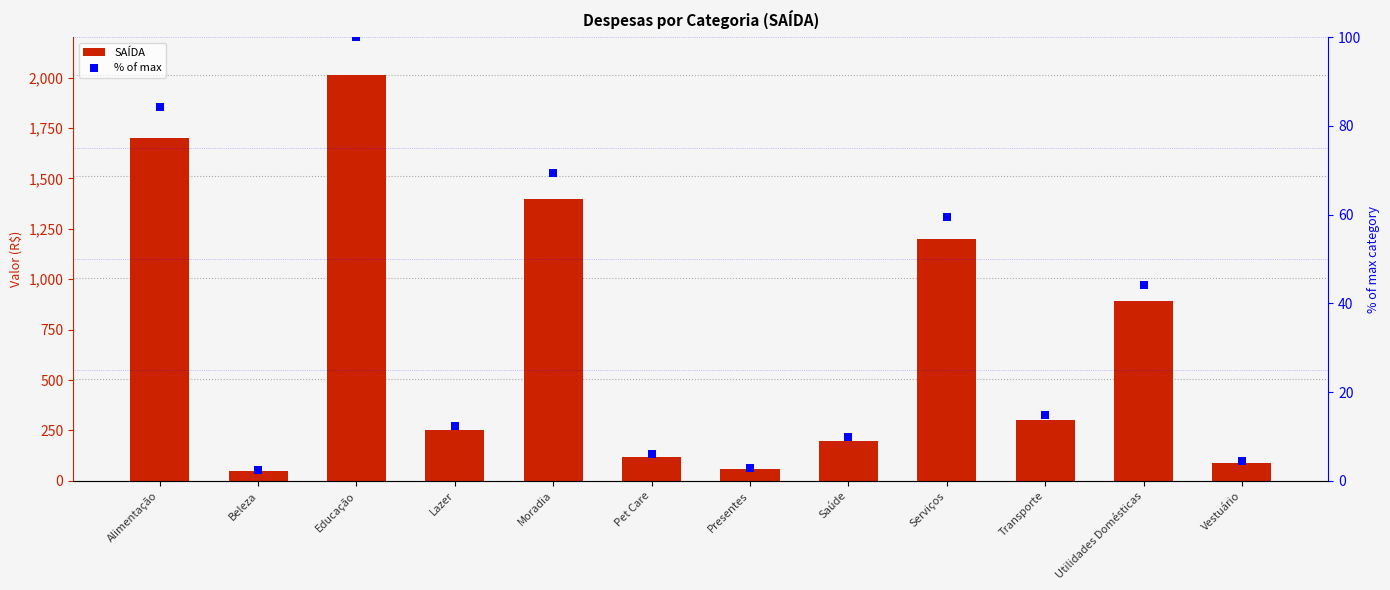

Which series has the widest spread of Y values?

SAÍDA